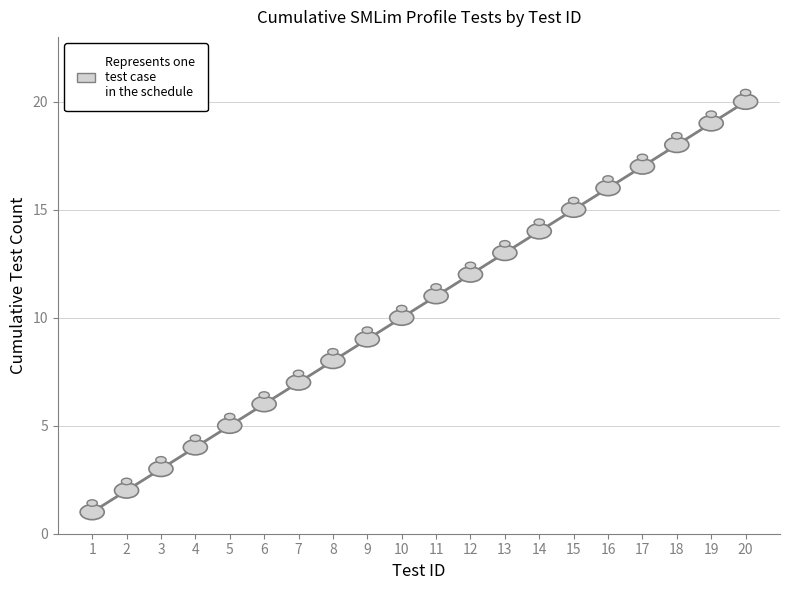

Reading left to right, what are all the values shown in this chart?

1	2	3	4	5	6	7	8	9	10	11	12	13	14	15	16	17	18	19	20